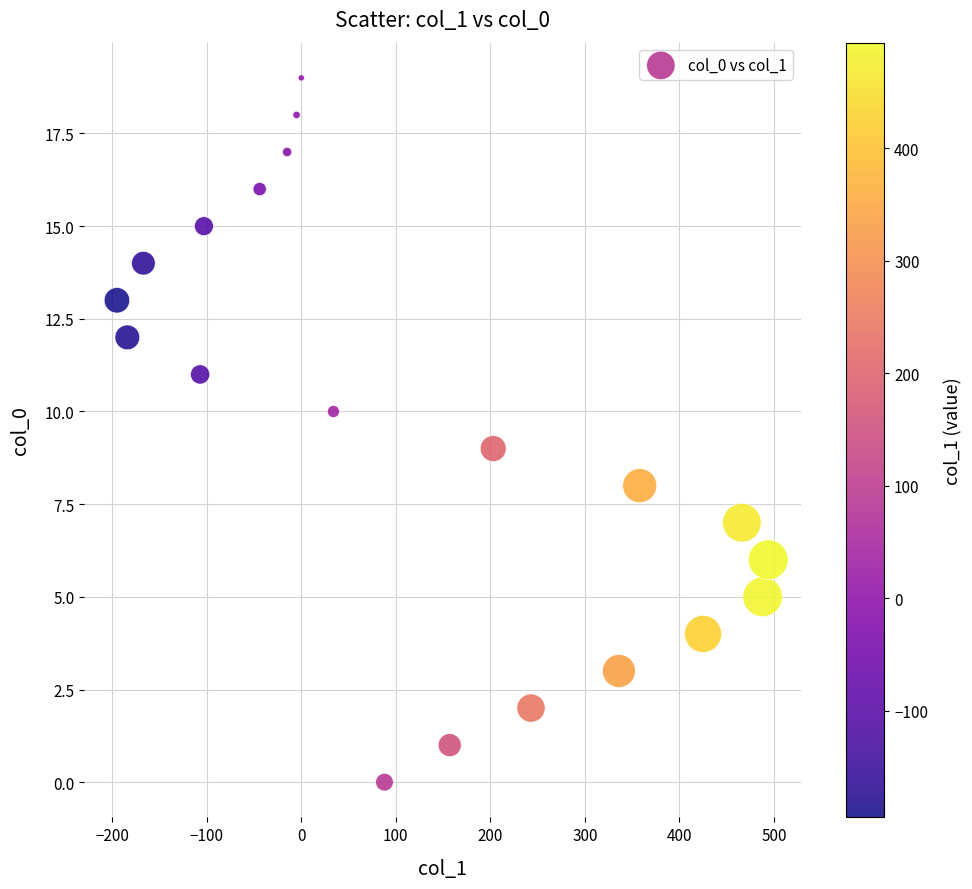

What is the range of X values (max minus min)?

689